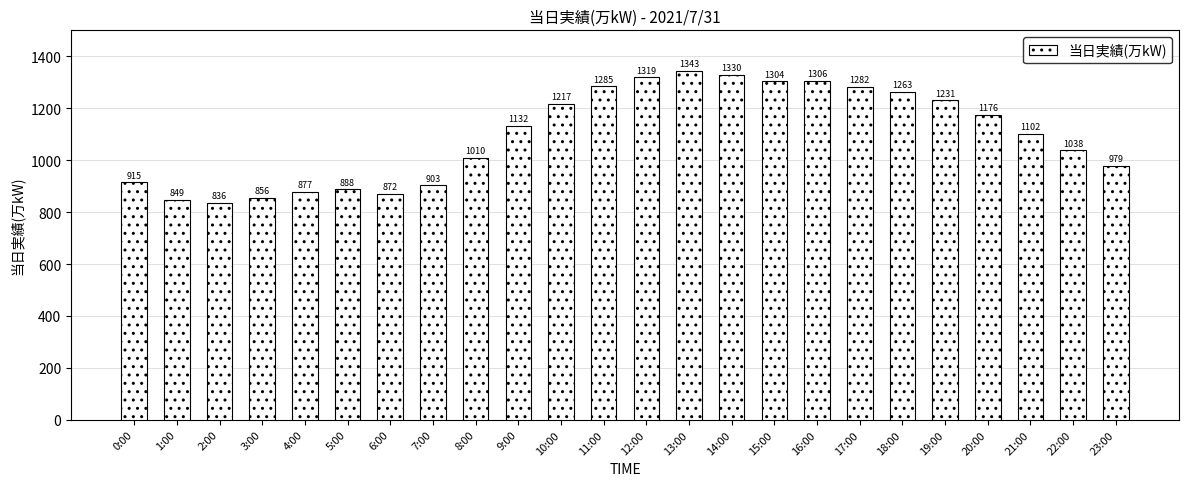

List the labels in order of value, largest first.

13:00, 14:00, 12:00, 16:00, 15:00, 11:00, 17:00, 18:00, 19:00, 10:00, 20:00, 9:00, 21:00, 22:00, 8:00, 23:00, 0:00, 7:00, 5:00, 4:00, 6:00, 3:00, 1:00, 2:00